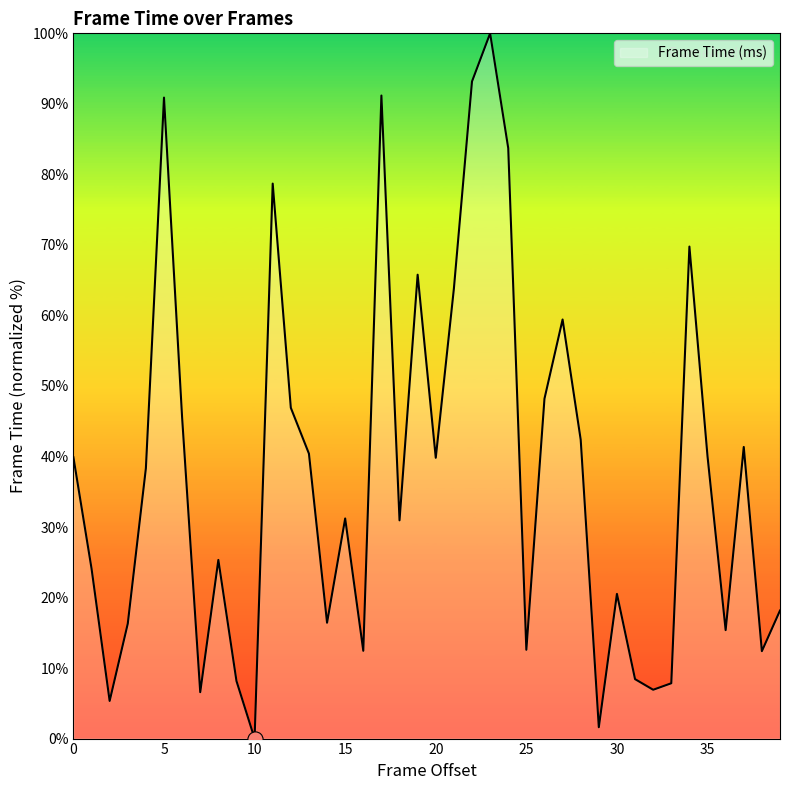

What is the difference between the maximum and minimum values?

100.0